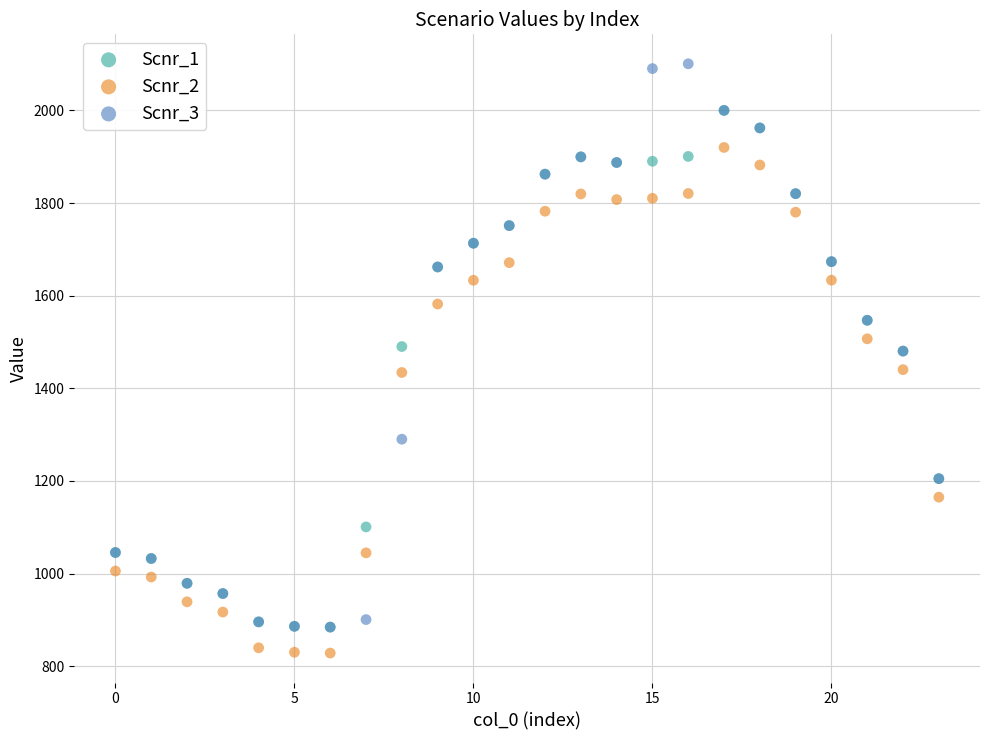

What are all the series names shown in the legend?

Scnr_1, Scnr_2, Scnr_3